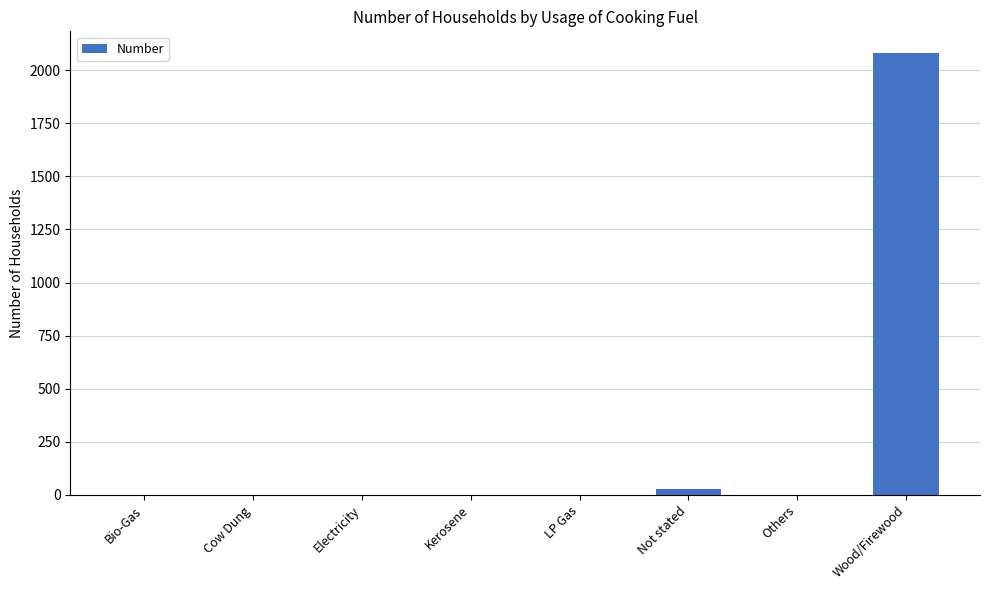

The chart shows a value of -908 at Kerosene. True or false?

False